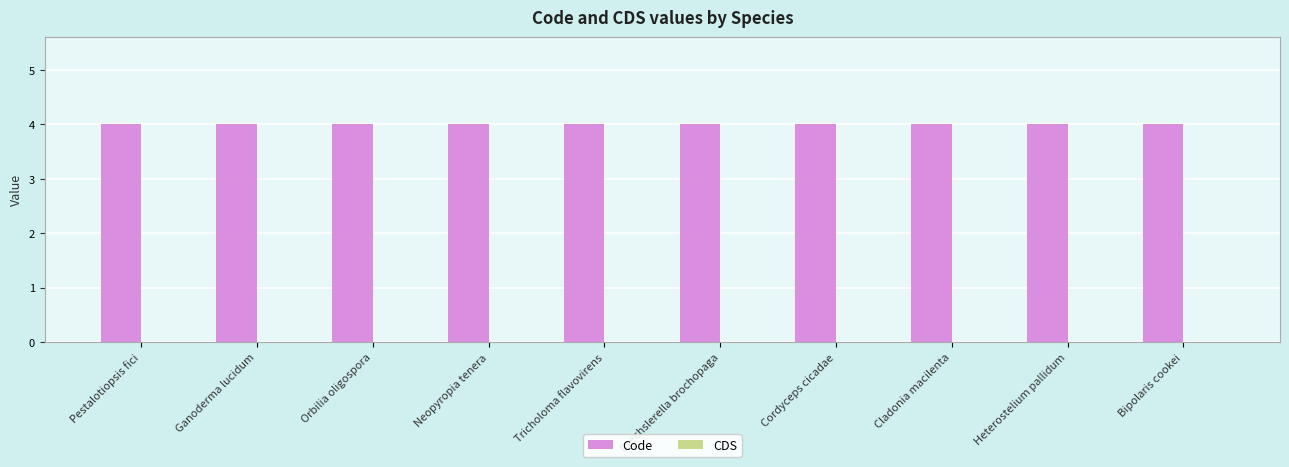

At which category is the sum across all series the highest?

Pestalotiopsis fici